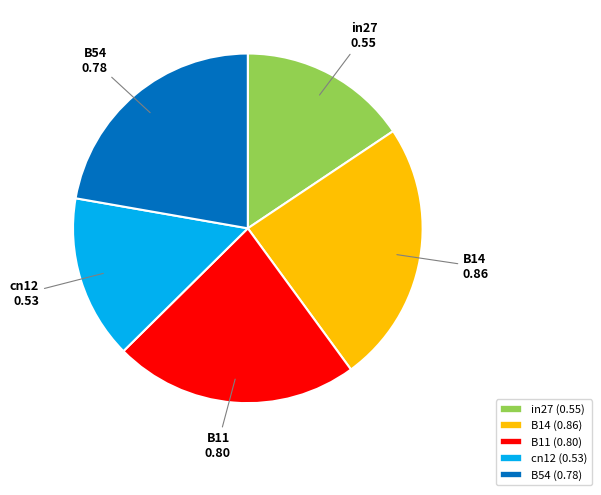

Count the number of slices in the pie.

5